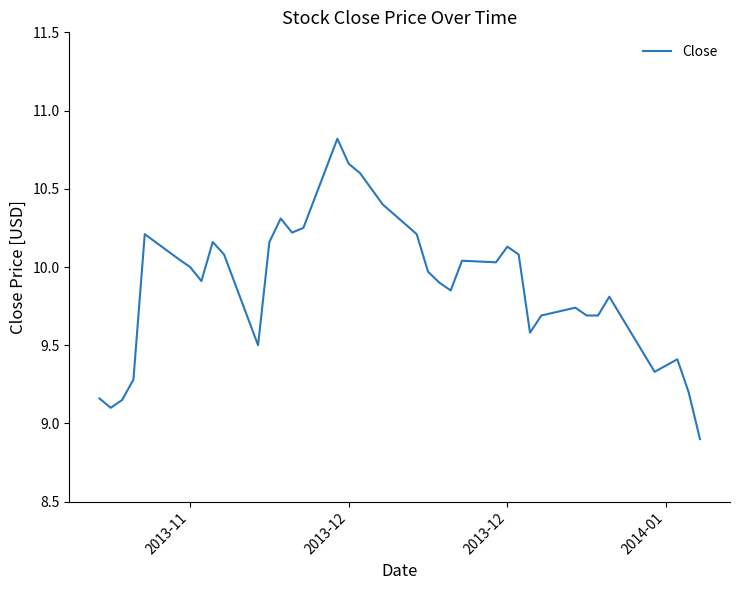

What is the difference between the maximum and minimum values?

1.9